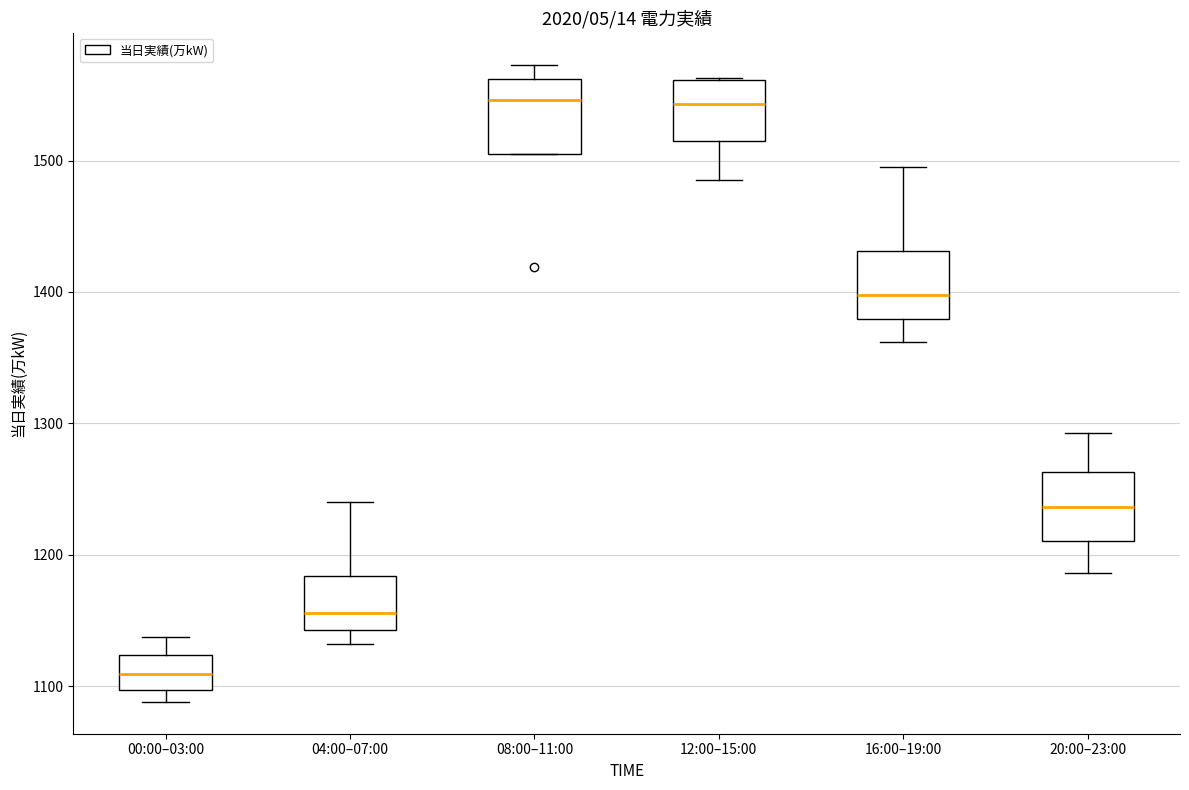

Reading left to right, read every box against the y-axis: the position of its median line, the range the box covers, and the ends of its whiskers. The values are not printed on the chart, so give them approximately, as read against the axis.

00:00–03:00: median 1110, box 1100 to 1120, whiskers 1090 to 1140
04:00–07:00: median 1160, box 1140 to 1180, whiskers 1130 to 1240
08:00–11:00: median 1550, box 1510 to 1560, whiskers 1510 to 1570
12:00–15:00: median 1540, box 1520 to 1560, whiskers 1490 to 1560
16:00–19:00: median 1400, box 1380 to 1430, whiskers 1360 to 1500
20:00–23:00: median 1240, box 1210 to 1260, whiskers 1190 to 1290